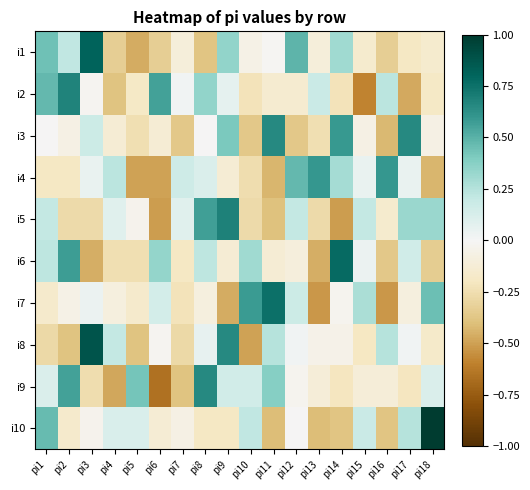

Reading left to right, extract all data points from this chart.

i1: pi1=0.4	pi2=0.2	pi3=0.8	pi4=-0.3	pi5=-0.5	pi6=-0.3	pi7=-0.1	pi8=-0.4	pi9=0.4	pi10=-0.1	pi11=-0.0	pi12=0.5	pi13=-0.1	pi14=0.3	pi15=-0.1	pi16=-0.3	pi17=-0.2	pi18=-0.1
i2: pi1=0.5	pi2=0.7	pi3=-0.0	pi4=-0.4	pi5=-0.2	pi6=0.6	pi7=0.0	pi8=0.4	pi9=0.1	pi10=-0.2	pi11=-0.1	pi12=-0.1	pi13=0.2	pi14=-0.2	pi15=-0.6	pi16=0.2	pi17=-0.5	pi18=-0.2
i3: pi1=-0.0	pi2=-0.1	pi3=0.2	pi4=-0.1	pi5=-0.2	pi6=-0.1	pi7=-0.4	pi8=-0.0	pi9=0.4	pi10=-0.4	pi11=0.7	pi12=-0.4	pi13=-0.2	pi14=0.6	pi15=-0.1	pi16=-0.4	pi17=0.7	pi18=-0.1
i4: pi1=-0.2	pi2=-0.2	pi3=0.1	pi4=0.2	pi5=-0.5	pi6=-0.5	pi7=0.2	pi8=0.1	pi9=-0.1	pi10=-0.3	pi11=-0.4	pi12=0.5	pi13=0.6	pi14=0.3	pi15=0.1	pi16=0.6	pi17=0.1	pi18=-0.4
i5: pi1=0.2	pi2=-0.3	pi3=-0.3	pi4=0.1	pi5=-0.0	pi6=-0.5	pi7=0.1	pi8=0.6	pi9=0.7	pi10=-0.3	pi11=-0.4	pi12=0.2	pi13=-0.3	pi14=-0.5	pi15=0.2	pi16=-0.2	pi17=0.3	pi18=0.3
i6: pi1=0.2	pi2=0.6	pi3=-0.5	pi4=-0.2	pi5=-0.2	pi6=0.3	pi7=-0.2	pi8=0.2	pi9=-0.1	pi10=0.3	pi11=-0.1	pi12=-0.1	pi13=-0.5	pi14=0.8	pi15=0.0	pi16=-0.4	pi17=0.2	pi18=-0.3
i7: pi1=-0.2	pi2=-0.1	pi3=0.0	pi4=-0.1	pi5=-0.2	pi6=0.1	pi7=-0.2	pi8=-0.1	pi9=-0.5	pi10=0.6	pi11=0.8	pi12=0.2	pi13=-0.5	pi14=-0.0	pi15=0.3	pi16=-0.5	pi17=-0.1	pi18=0.4
i8: pi1=-0.3	pi2=-0.4	pi3=0.9	pi4=0.2	pi5=-0.4	pi6=-0.0	pi7=-0.3	pi8=0.1	pi9=0.7	pi10=-0.5	pi11=0.2	pi12=0.0	pi13=-0.1	pi14=-0.1	pi15=-0.2	pi16=0.2	pi17=0.0	pi18=-0.2
i9: pi1=0.1	pi2=0.6	pi3=-0.3	pi4=-0.5	pi5=0.4	pi6=-0.7	pi7=-0.4	pi8=0.7	pi9=0.2	pi10=0.2	pi11=0.4	pi12=-0.0	pi13=-0.1	pi14=-0.2	pi15=-0.1	pi16=-0.1	pi17=-0.2	pi18=0.1
i10: pi1=0.5	pi2=-0.2	pi3=-0.0	pi4=0.1	pi5=0.1	pi6=-0.1	pi7=-0.1	pi8=-0.2	pi9=-0.2	pi10=0.2	pi11=-0.4	pi12=-0.0	pi13=-0.4	pi14=-0.4	pi15=0.2	pi16=-0.4	pi17=0.2	pi18=1.0